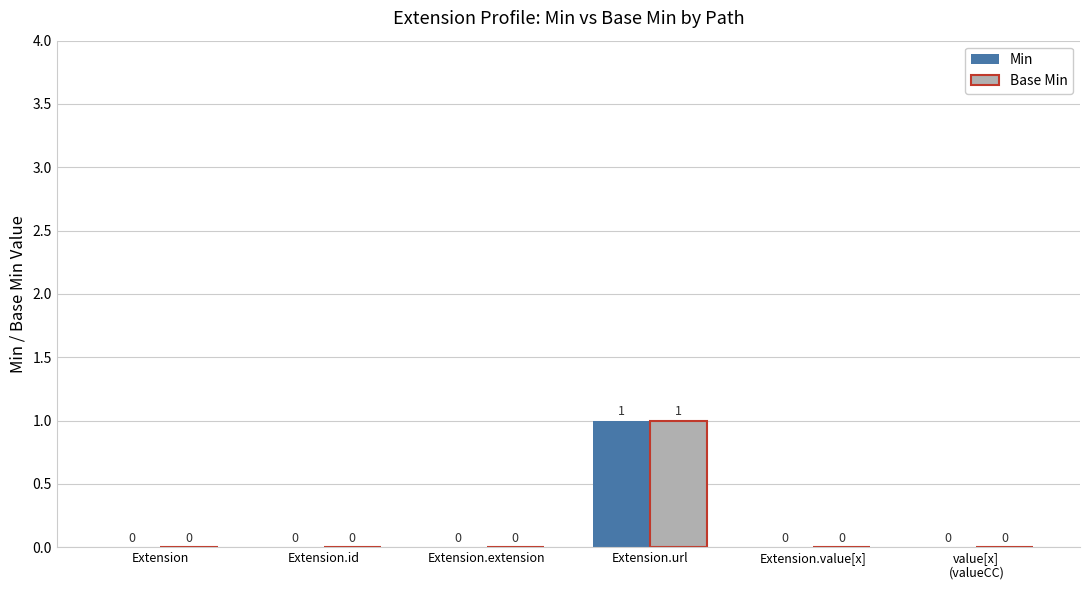

The value of Min at Extension.url is 1. True or false?

True